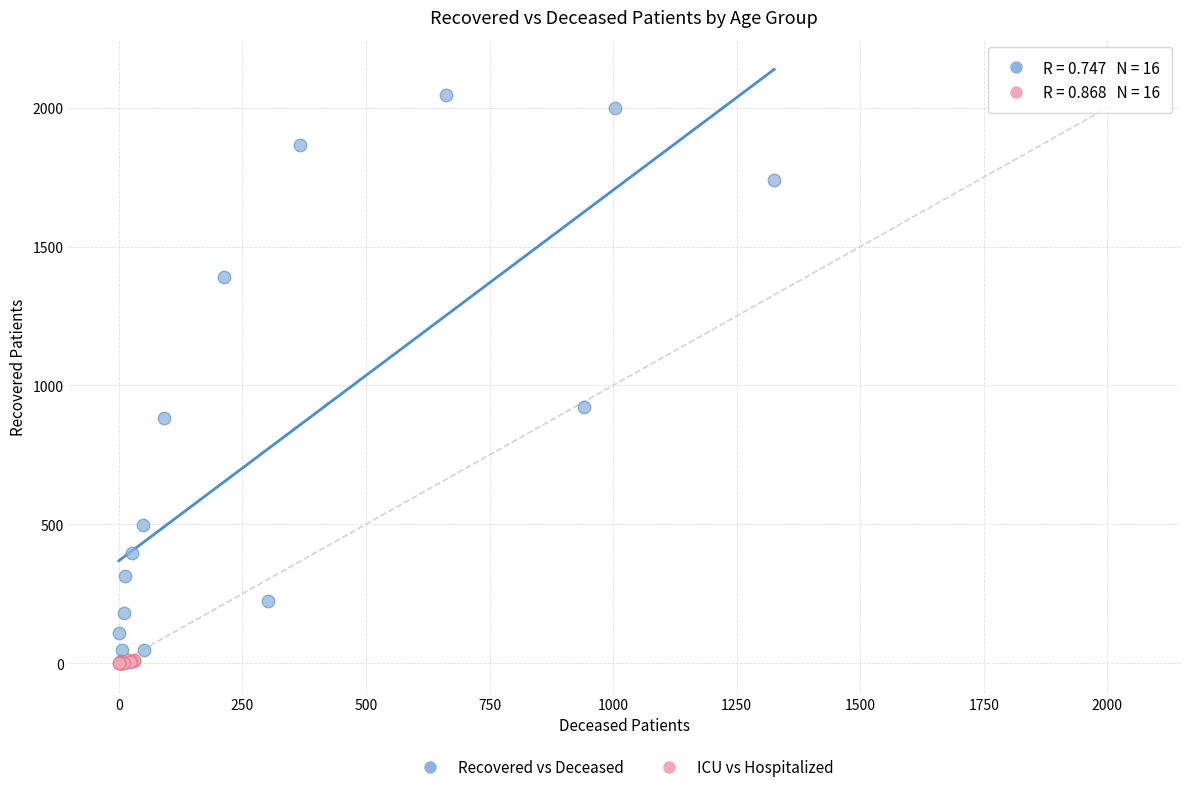

Which series has the widest spread of Y values?

Recovered vs Deceased